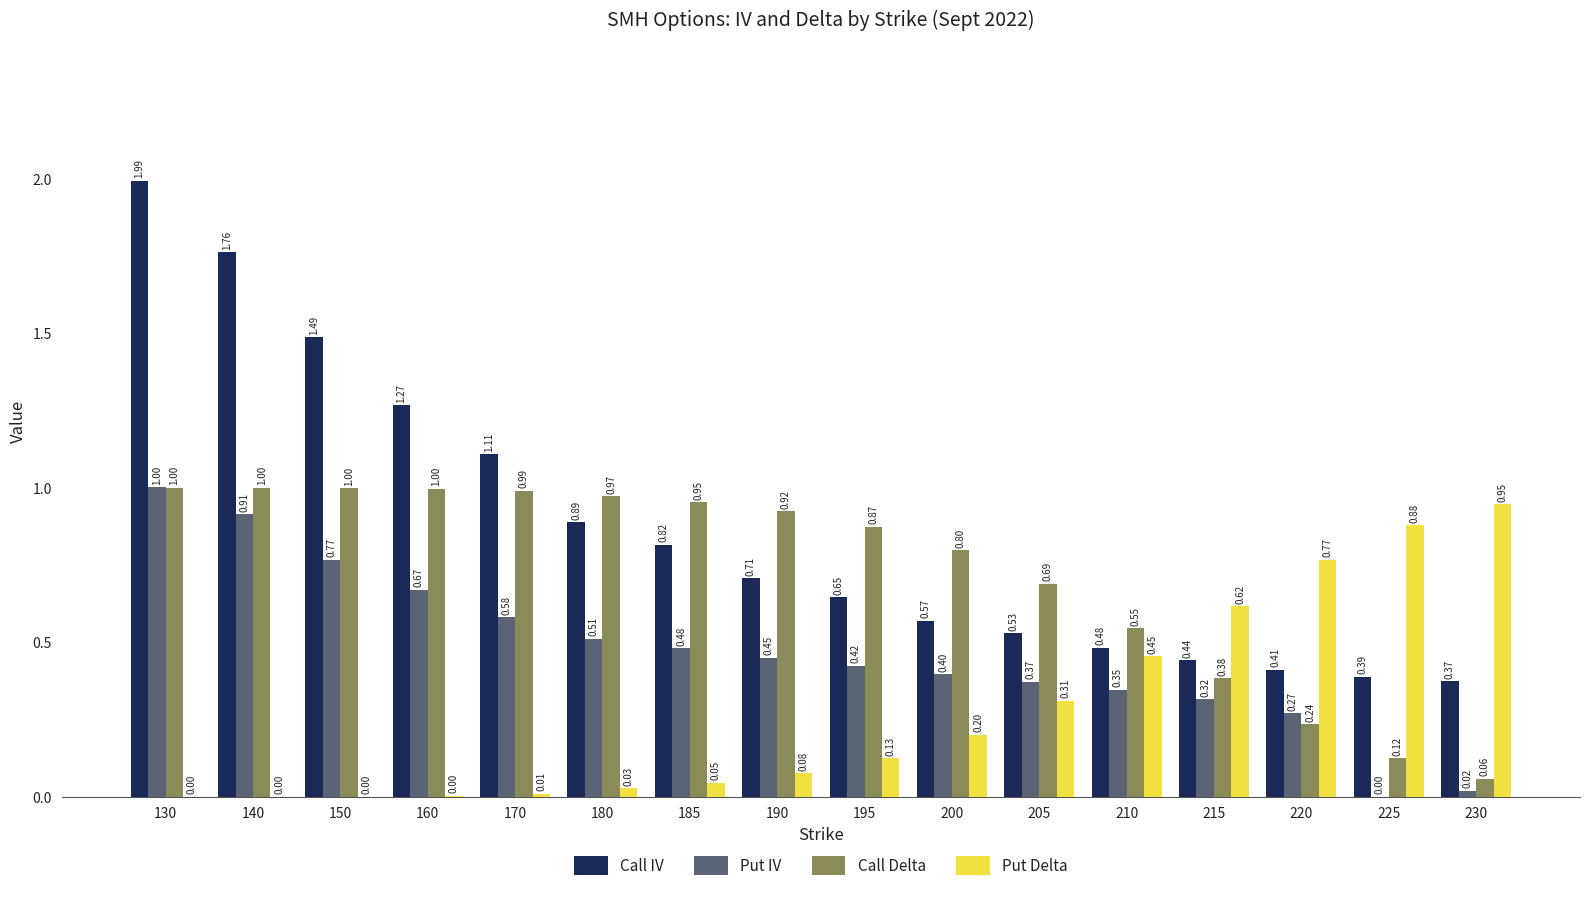

At which category is the sum across all series the highest?

130